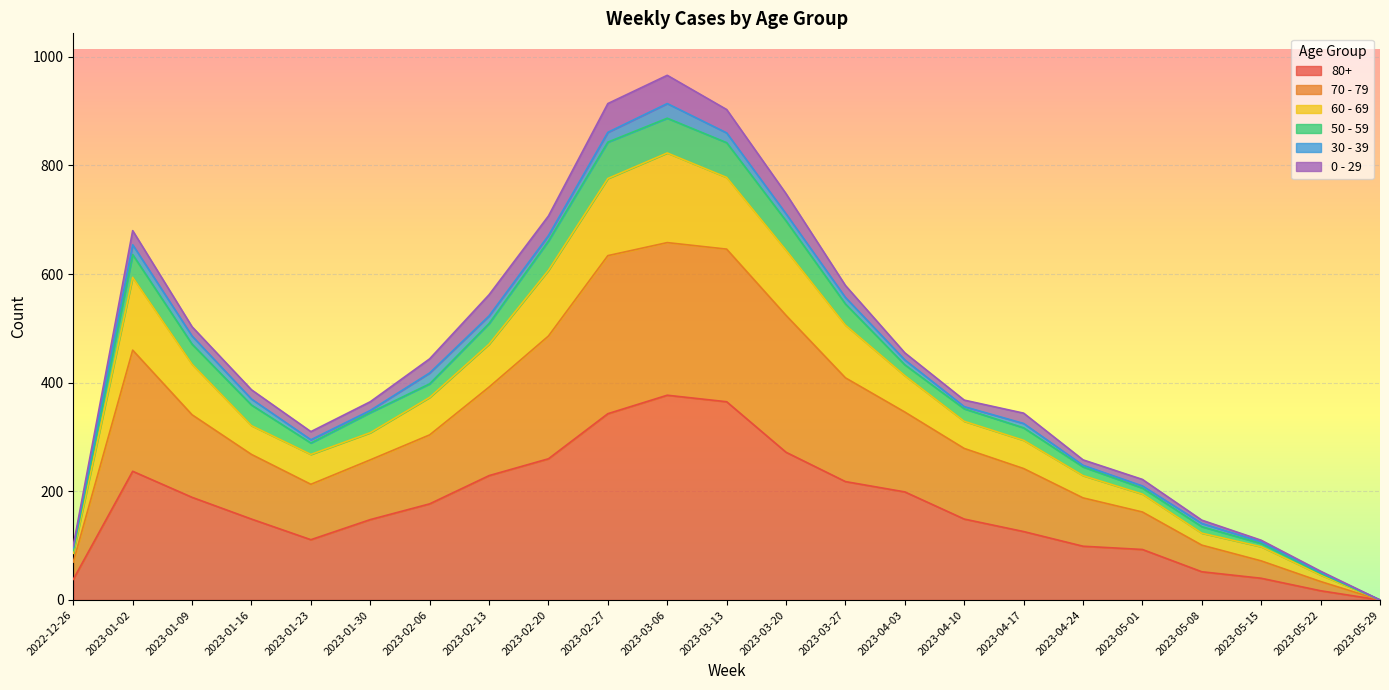

The value of 80+ at 2023-01-30 is 69. True or false?

False